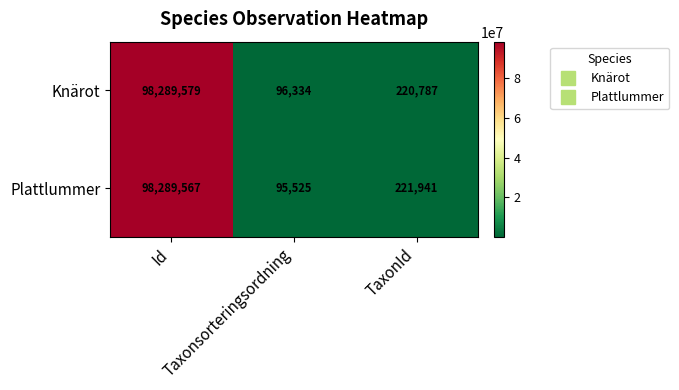

At which category is the sum across all series the highest?

Id